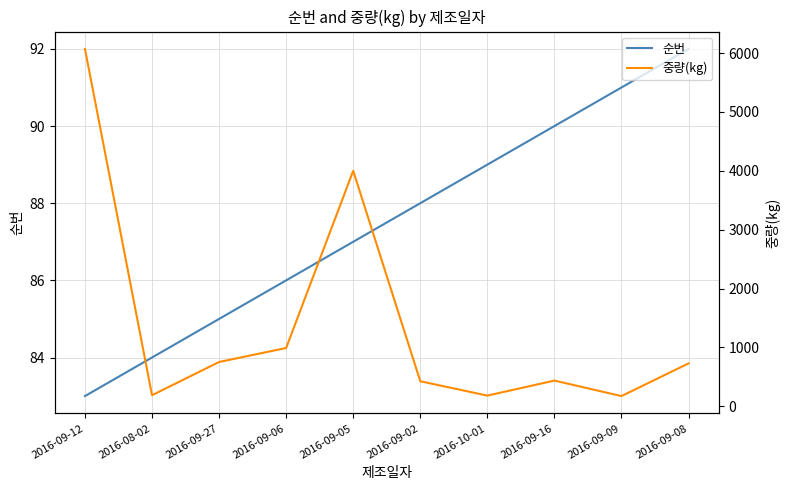

Where is 순번 nearest to the value 87?

2016-09-05